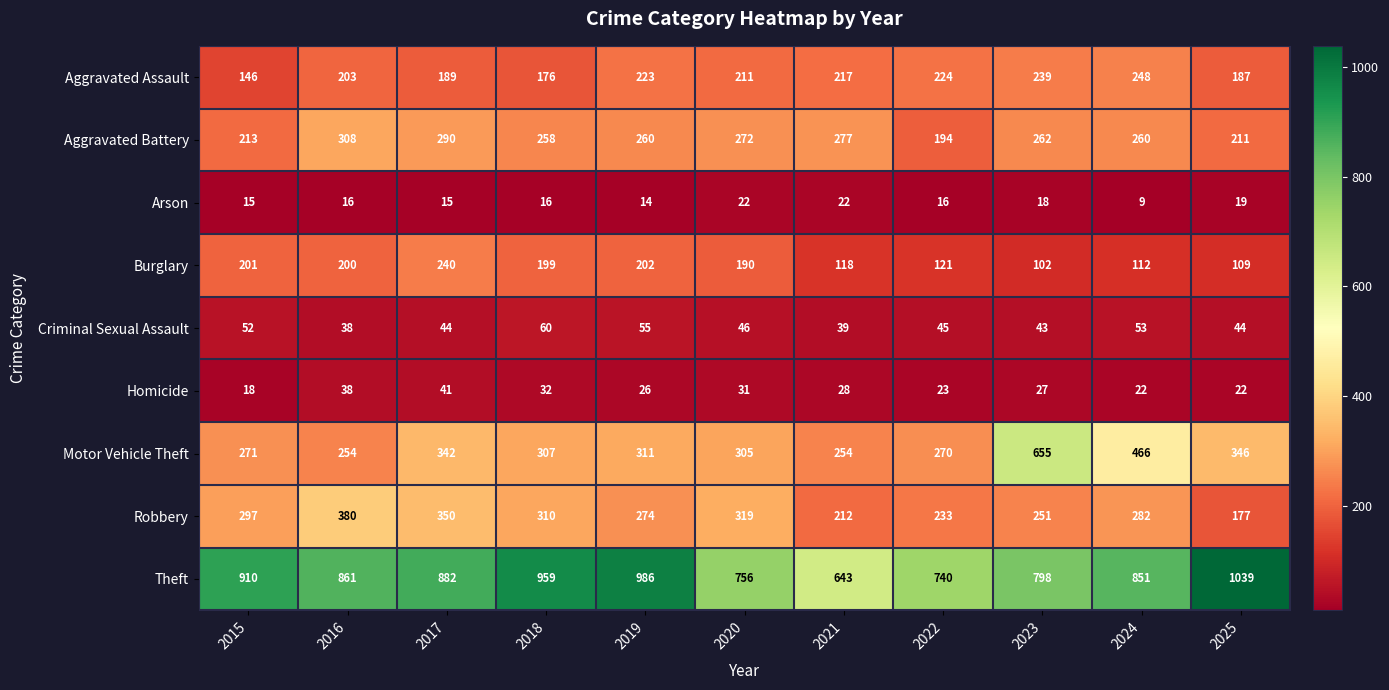

Which series has the largest total across all categories?

Theft